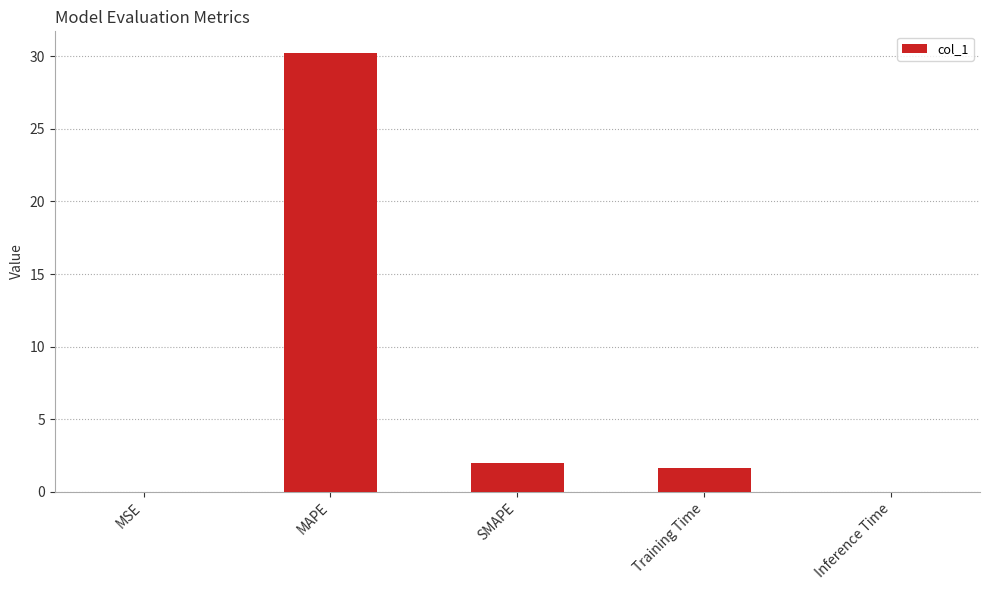

Which label corresponds to the largest value in the chart?

MAPE